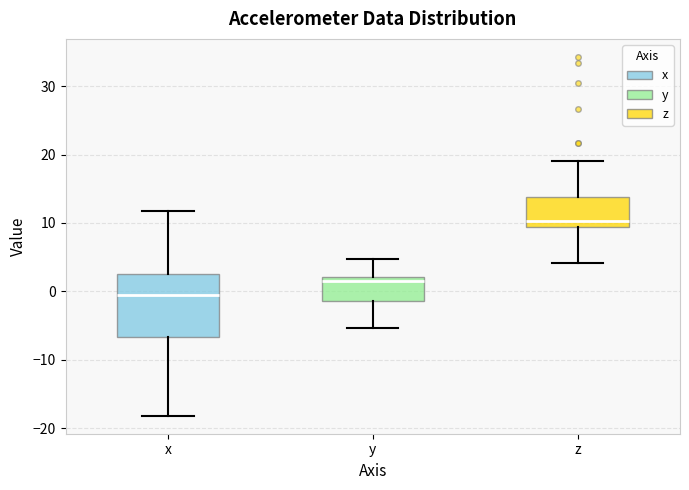

Where does the lower whisker of the box for z end on the y-axis? The values are not printed on the chart, so give them approximately, as read against the axis.

4